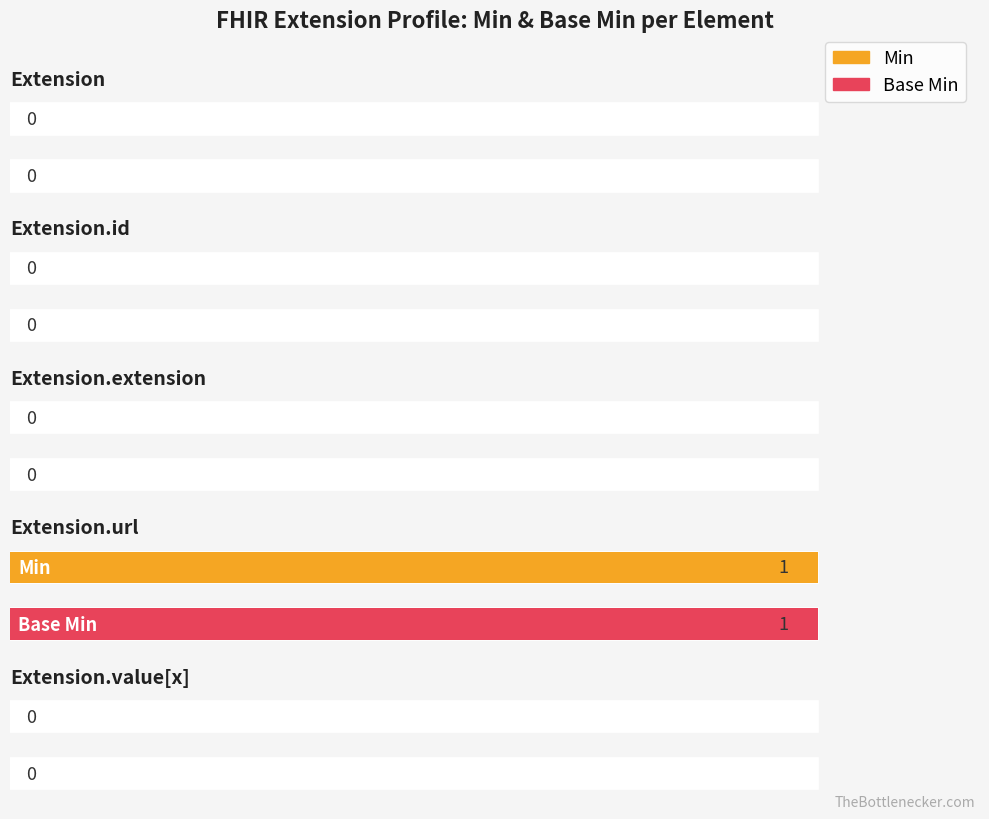

At which label does Base Min reach its minimum?

Extension